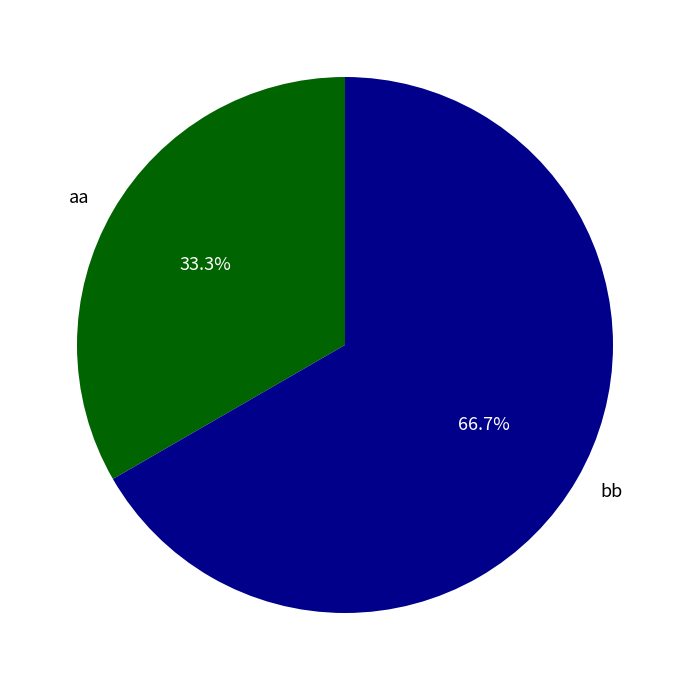

To the nearest percent, what portion does aa represent?

33%